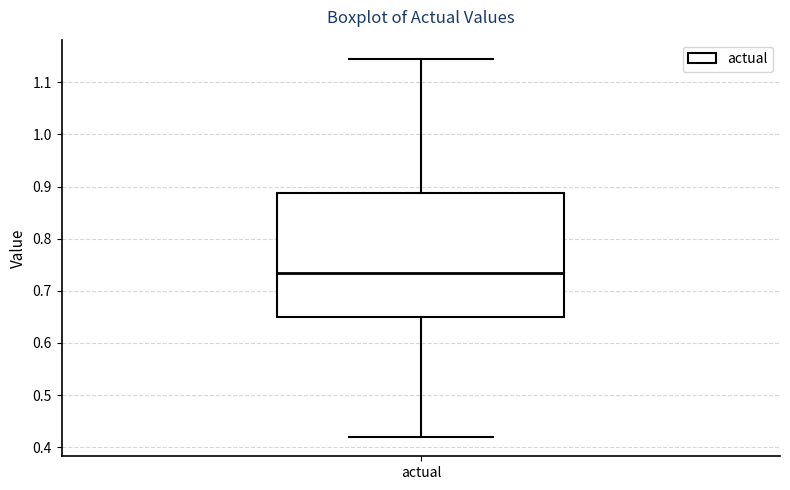

Transcribe this box plot: give where the median line is, the range the box spans, and where the two whiskers end, as read against the y-axis. The values are not printed on the chart, so give them approximately, as read against the axis.

median 0.74, box 0.65 to 0.89, whiskers 0.42 to 1.15